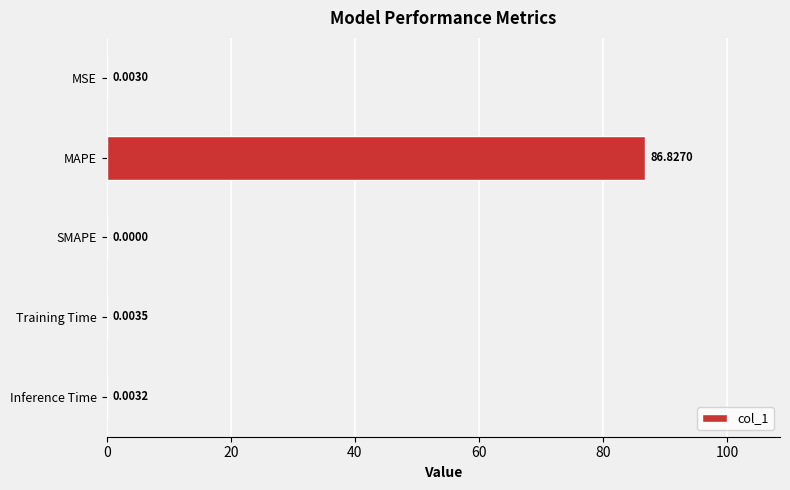

What is the sum of all values?

86.8